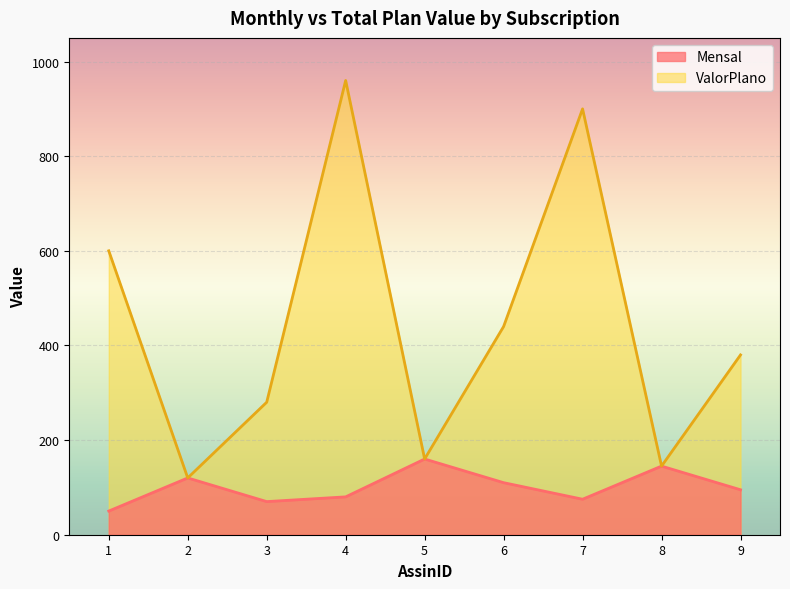

At which category does ValorPlano reach its first local valley?

2